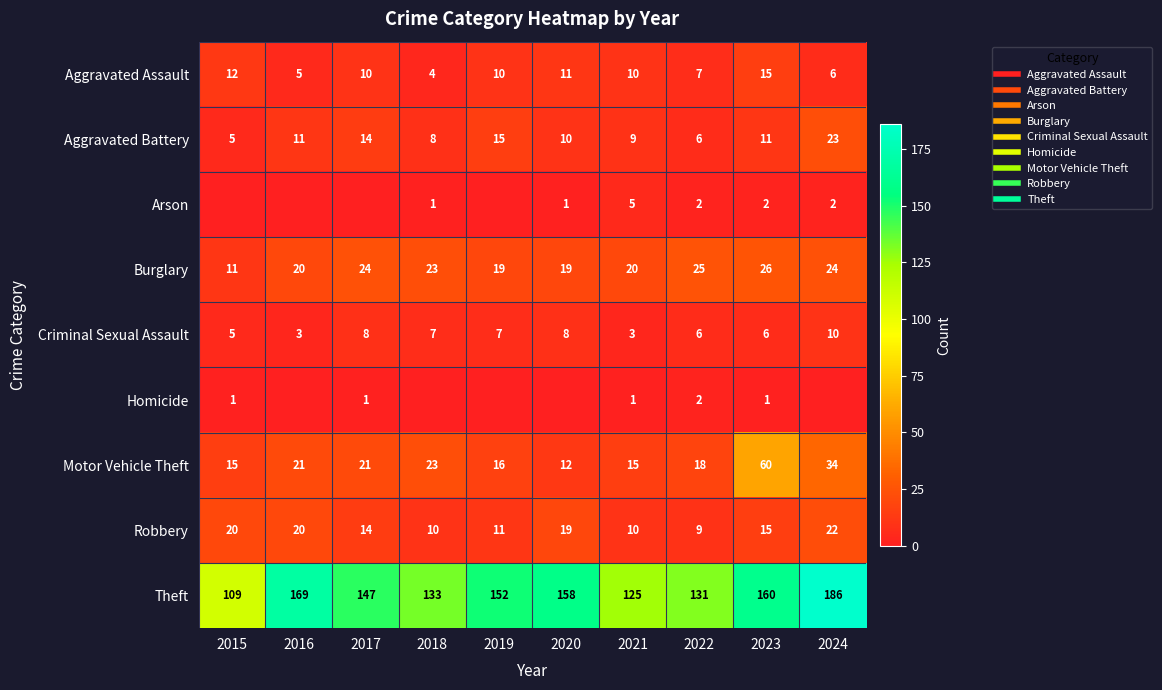

True or false: Burglary has a value of 10 at 2016.

False